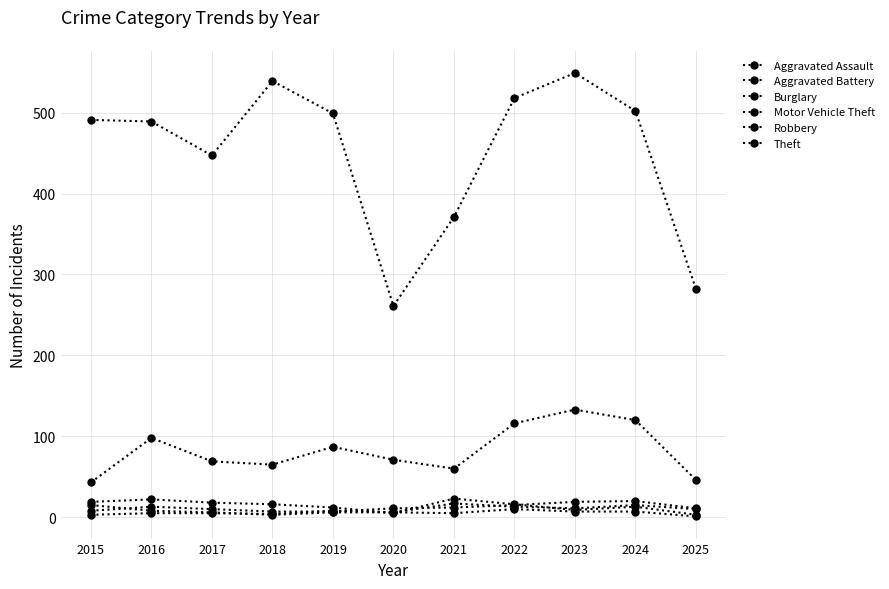

What is the maximum value shown in the chart?

549